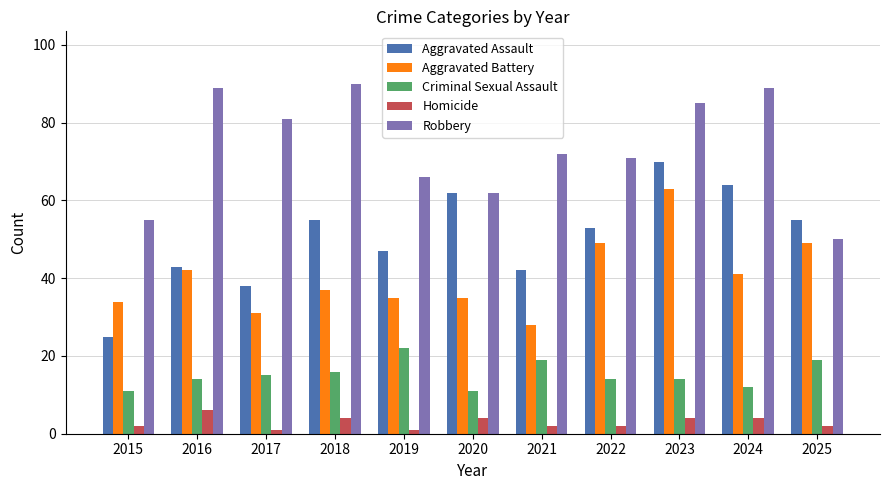

Which series changed the most between 2024 and 2025?

Robbery